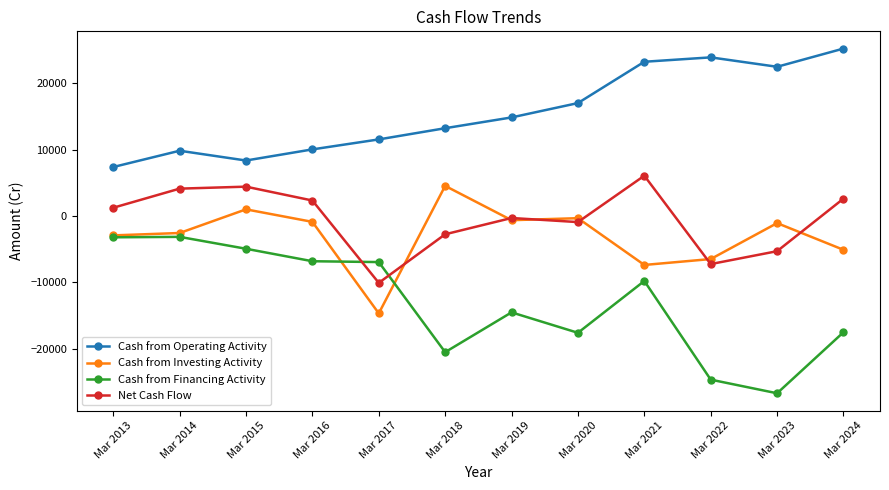

How many interior local valleys does the Cash from Operating Activity series have?

2